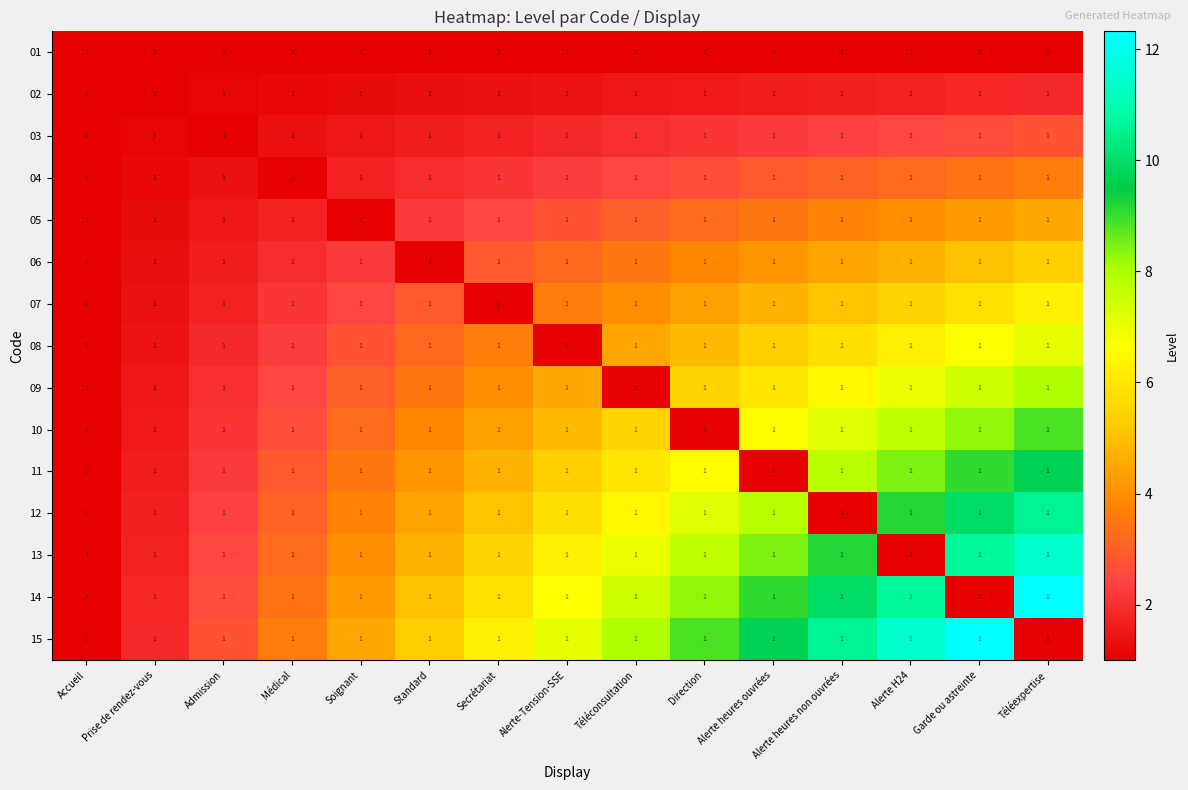

Between Accueil and Prise de rendez-vous, which series saw the biggest shift?

15